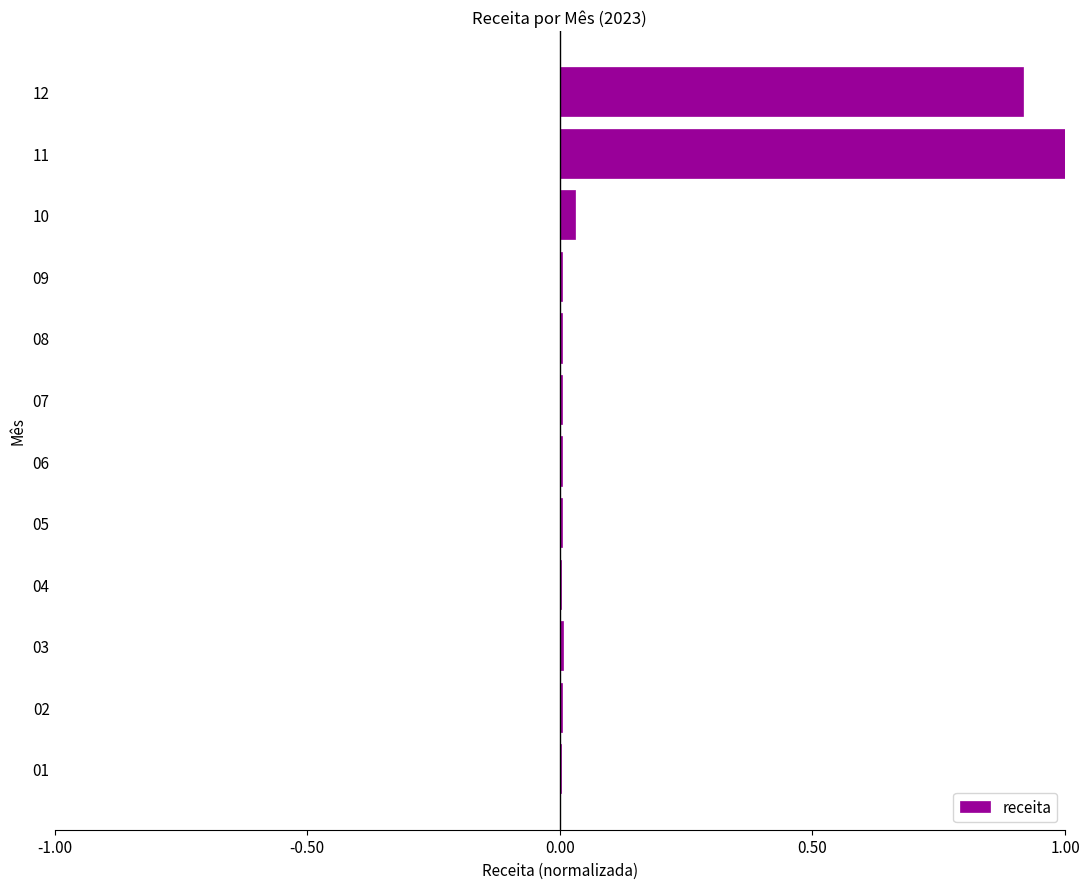

What is the maximum value shown in the chart?

1.0